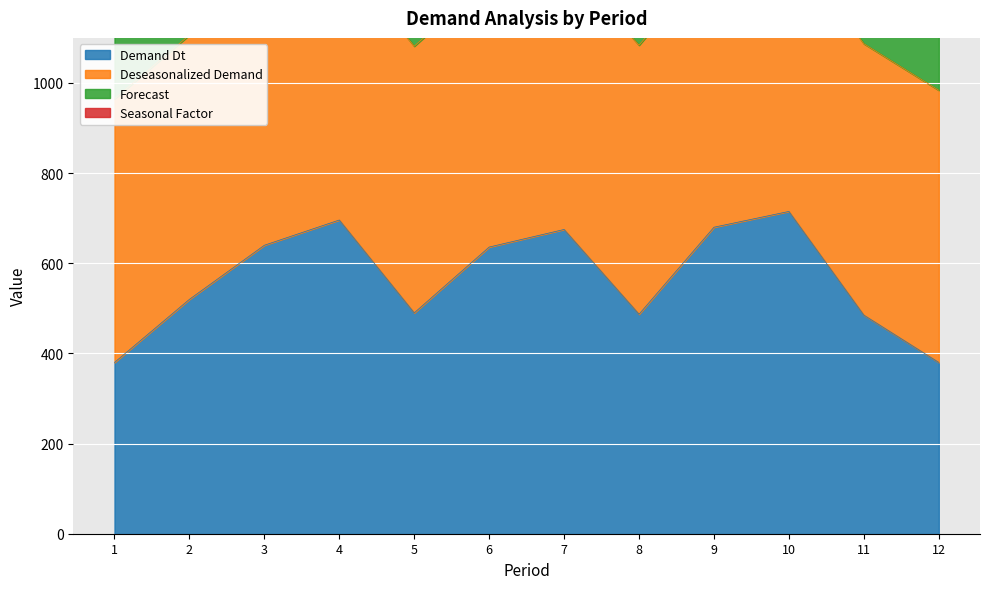

What is the difference between the highest and lowest values at 7?

595.0